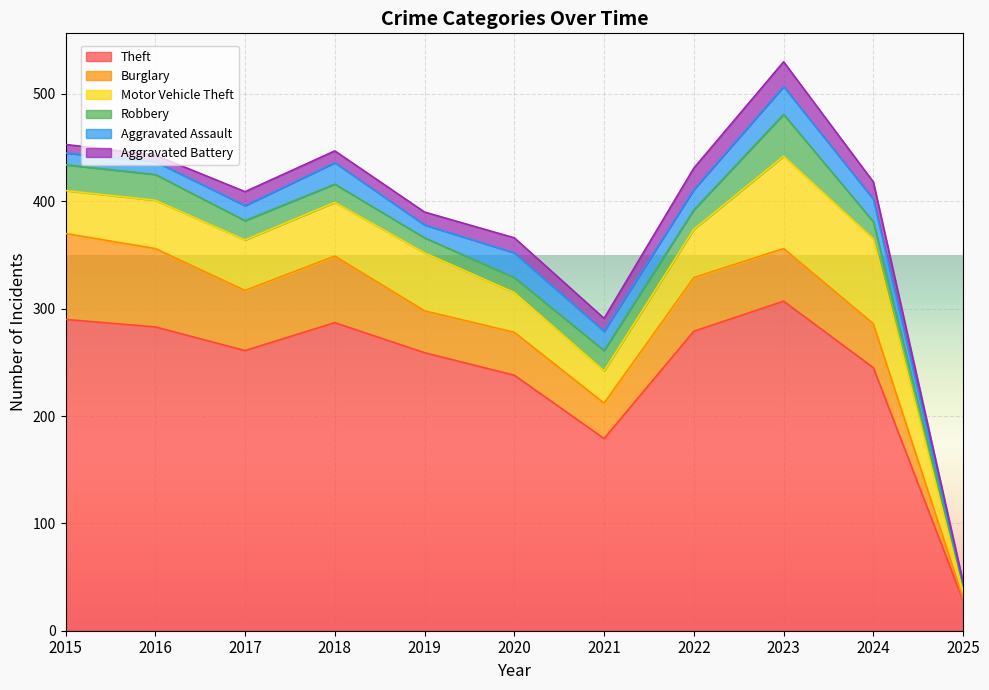

What is the difference between the highest and lowest values at 2018?

276